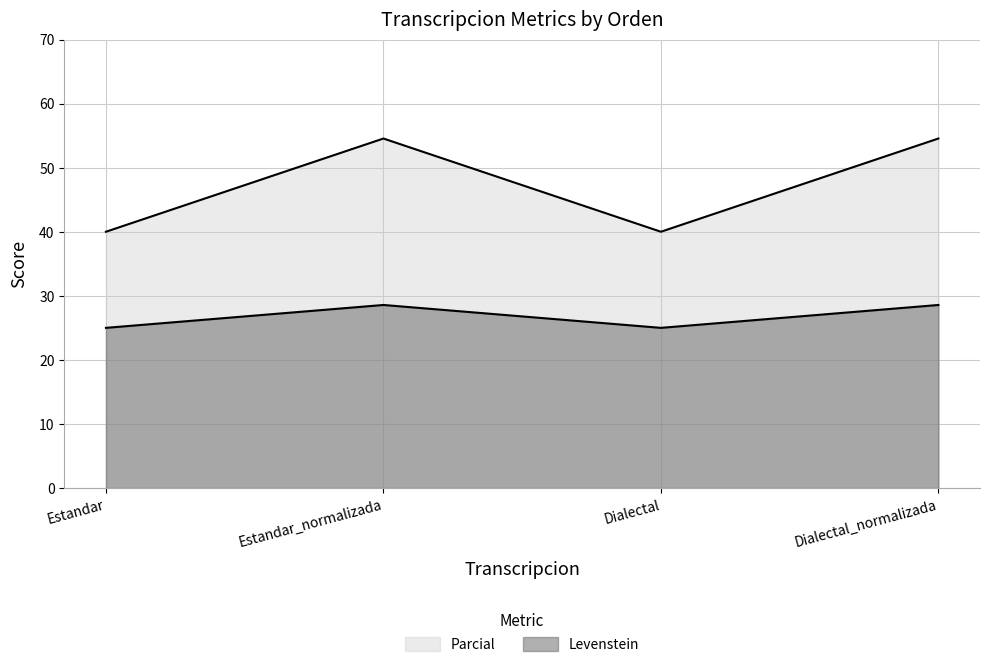

How many lines are shown in the chart?

2